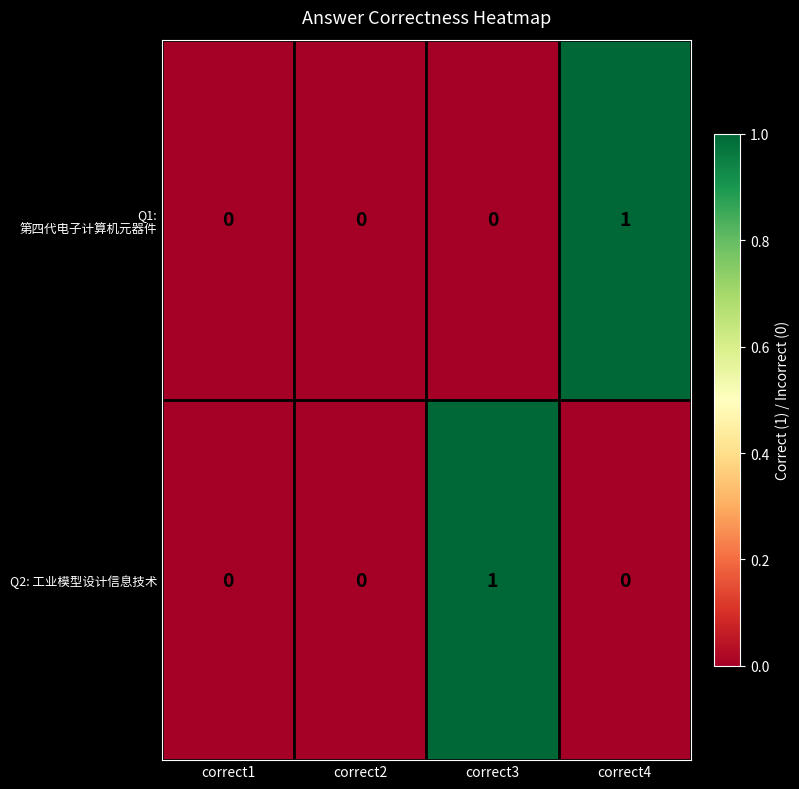

Reading left to right, list all the values displayed in this chart.

Q1: 第四代电子计算机元器件: correct1=0	correct2=0	correct3=0	correct4=1
Q2: 工业模型设计信息技术: correct1=0	correct2=0	correct3=1	correct4=0